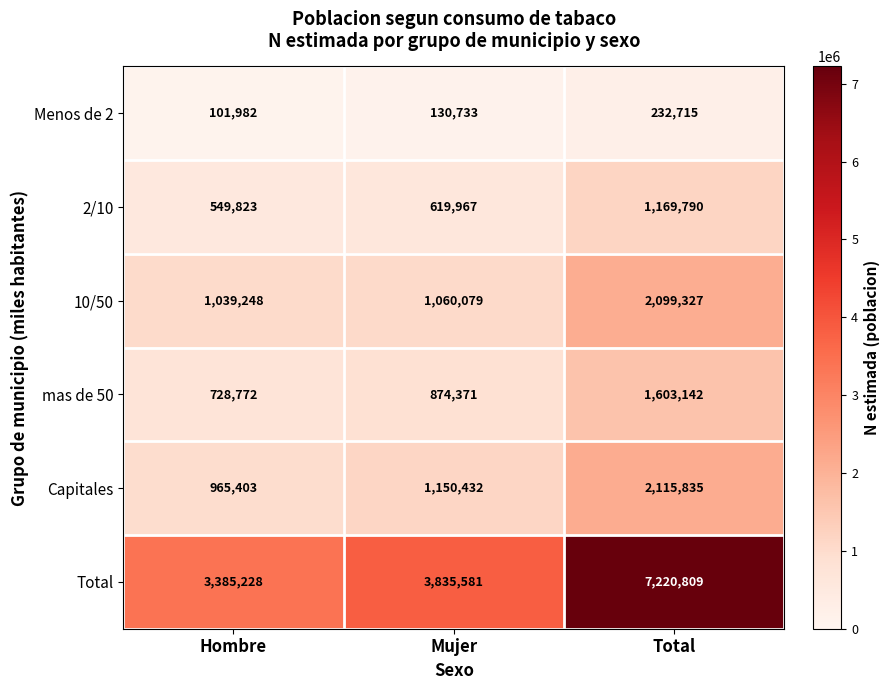

True or false: Menos de 2 has a value of 212112 at Mujer.

False